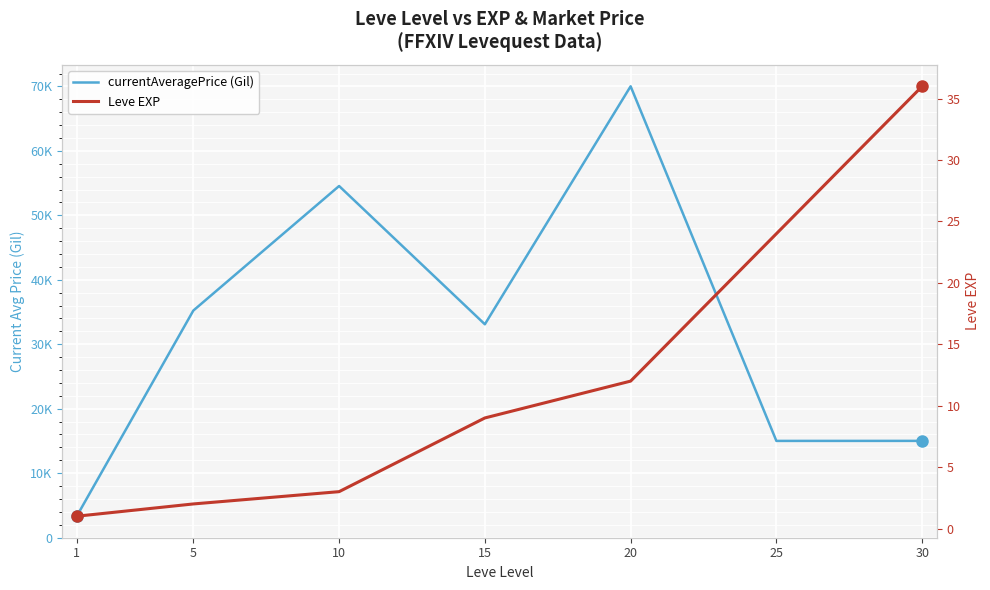

Which series has the largest total across all categories?

currentAveragePrice (Gil)